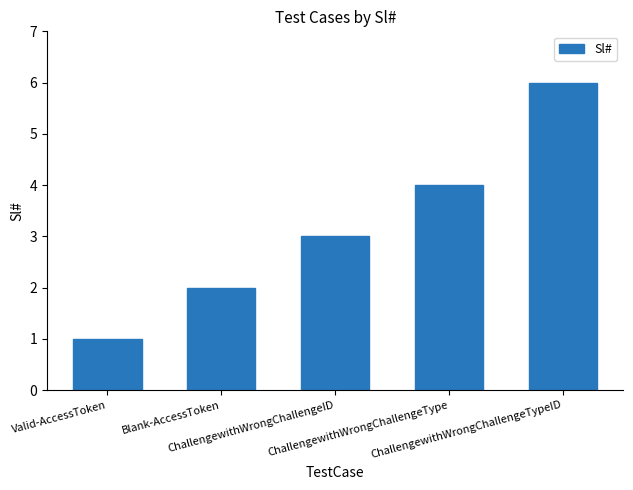

Which label corresponds to the smallest value in the chart?

Valid-AccessToken